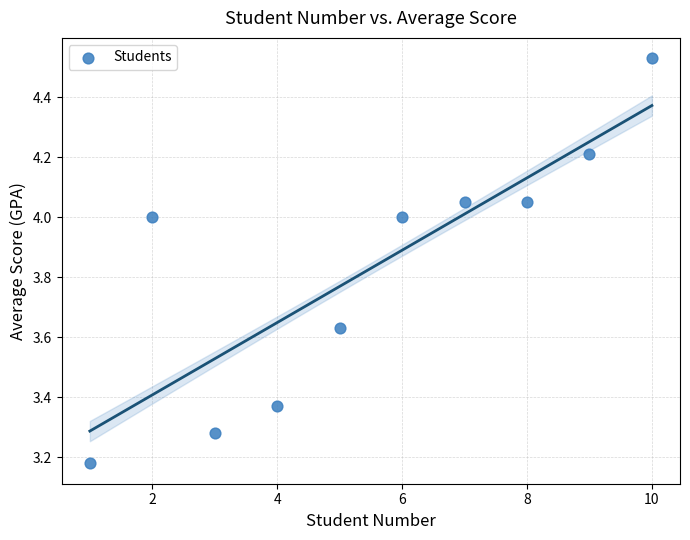

What is the range of X values (max minus min)?

9.0